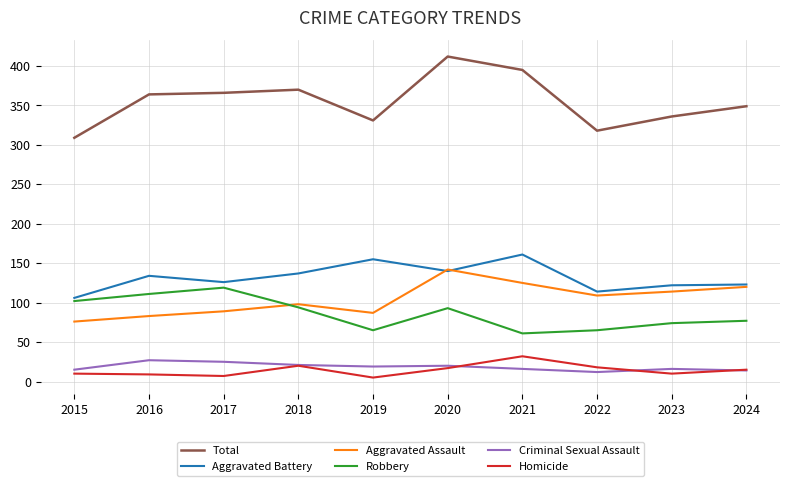

True or false: Homicide and Total cross at least once.

False